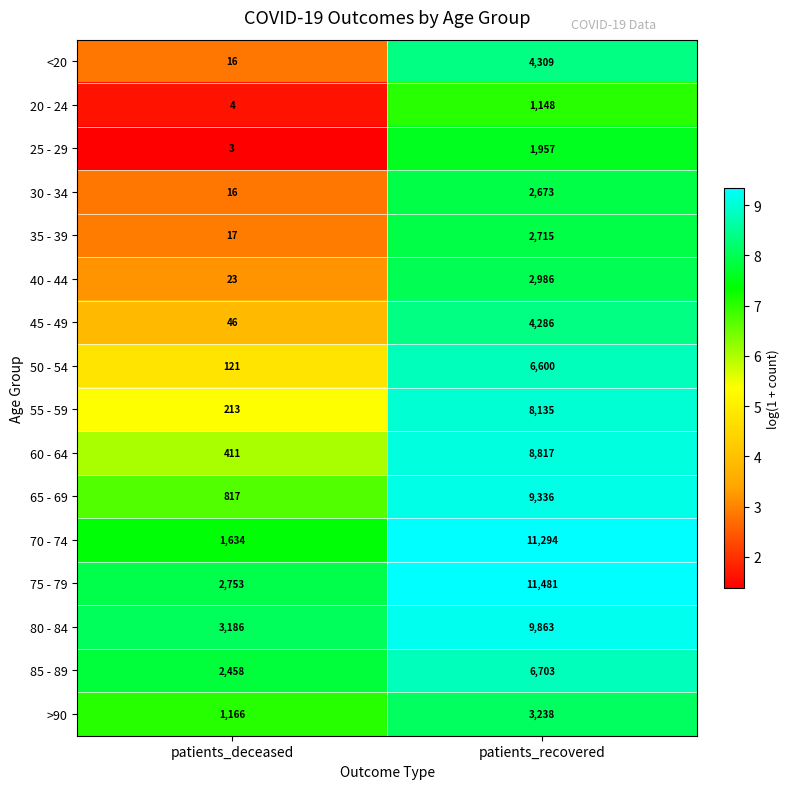

The value of 75 - 79 at patients_recovered is 2898. True or false?

False